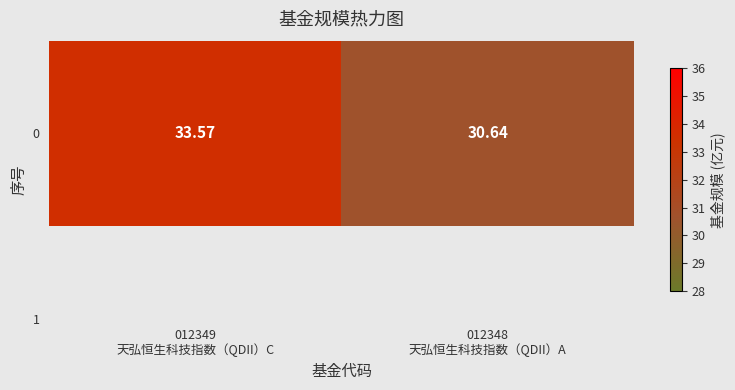

Rank the categories by value from lowest to highest.

012348
天弘恒生科技指数（QDII）A, 012349
天弘恒生科技指数（QDII）C